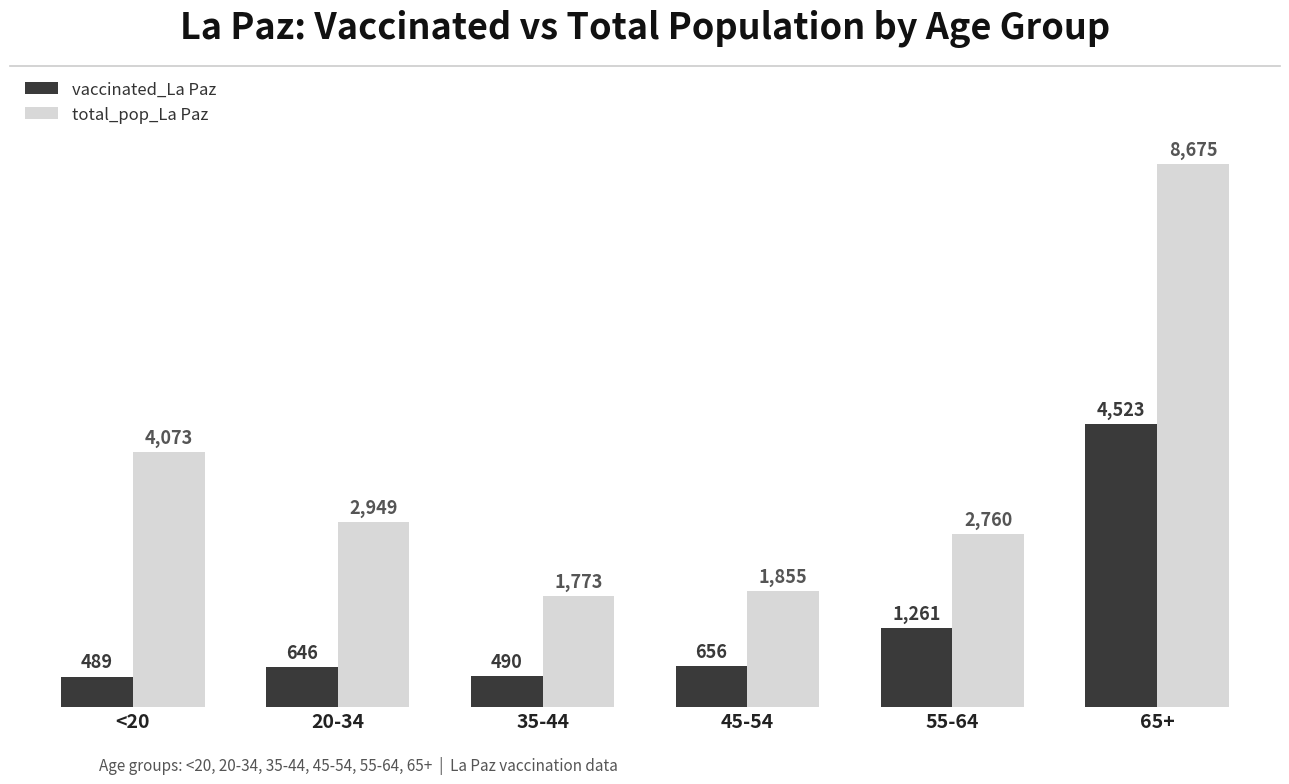

Which series has the largest range (max minus min)?

total_pop_La Paz